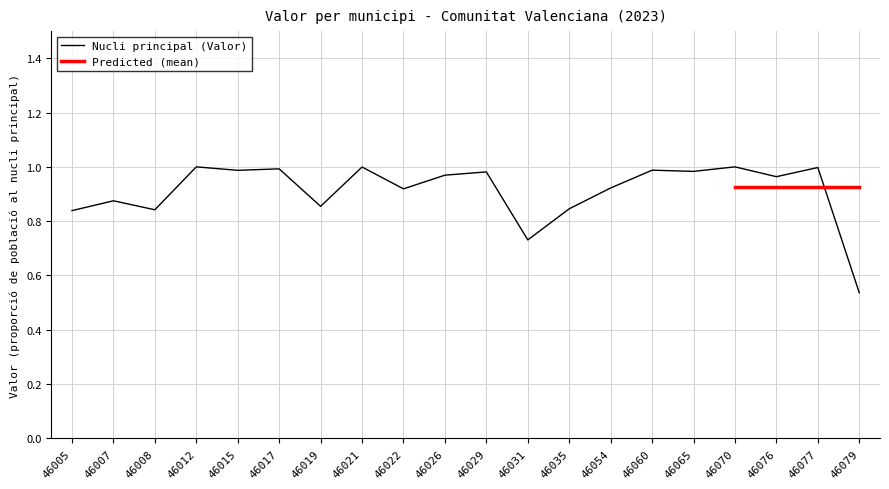

The value of Nucli principal (Valor) at 46035 is 1.5. True or false?

False